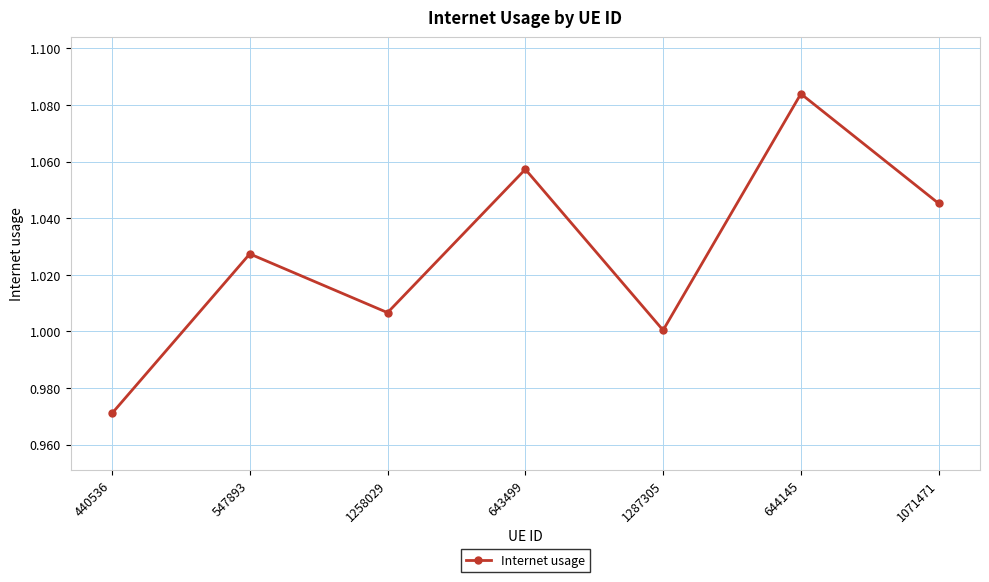

Is this an area chart (filled region under the line)?

No